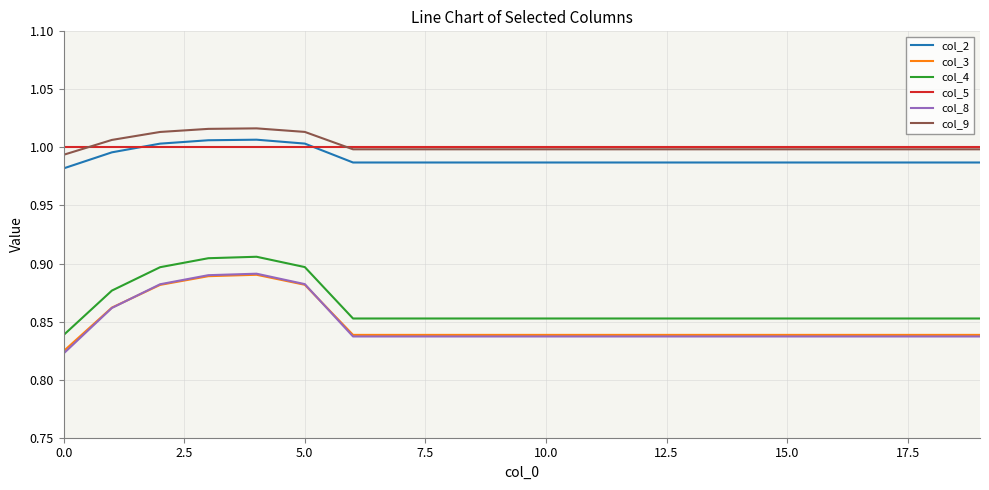

How many lines are shown in the chart?

6